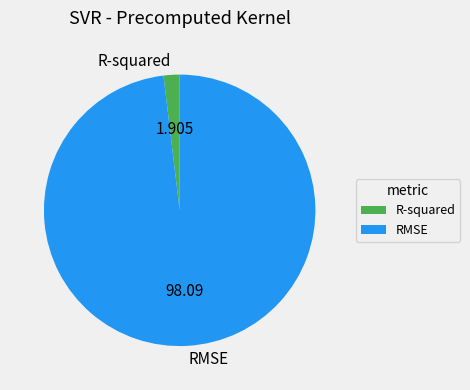

Which slice represents more than half of the pie?

RMSE